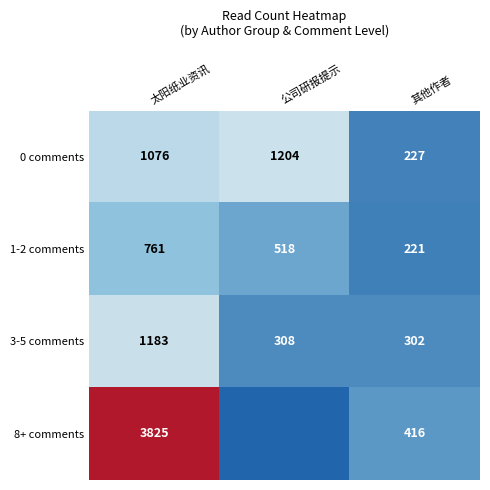

What is the total value across all series at 太阳纸业资讯?

6845